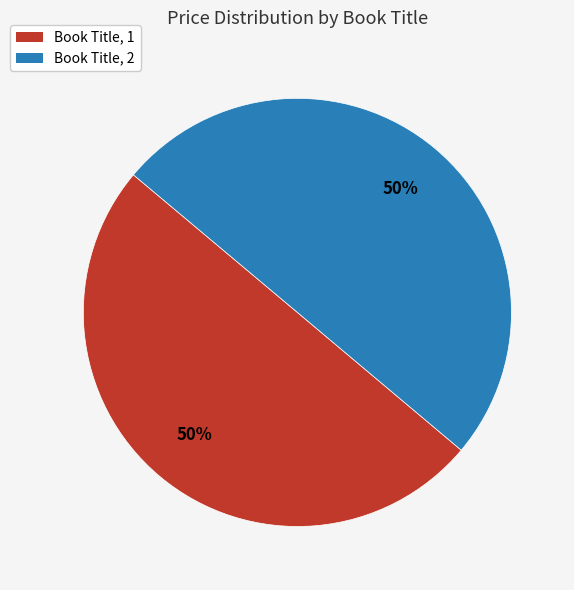

To the nearest percent, what is the combined percentage of Book Title, 1 and Book Title, 2?

100%